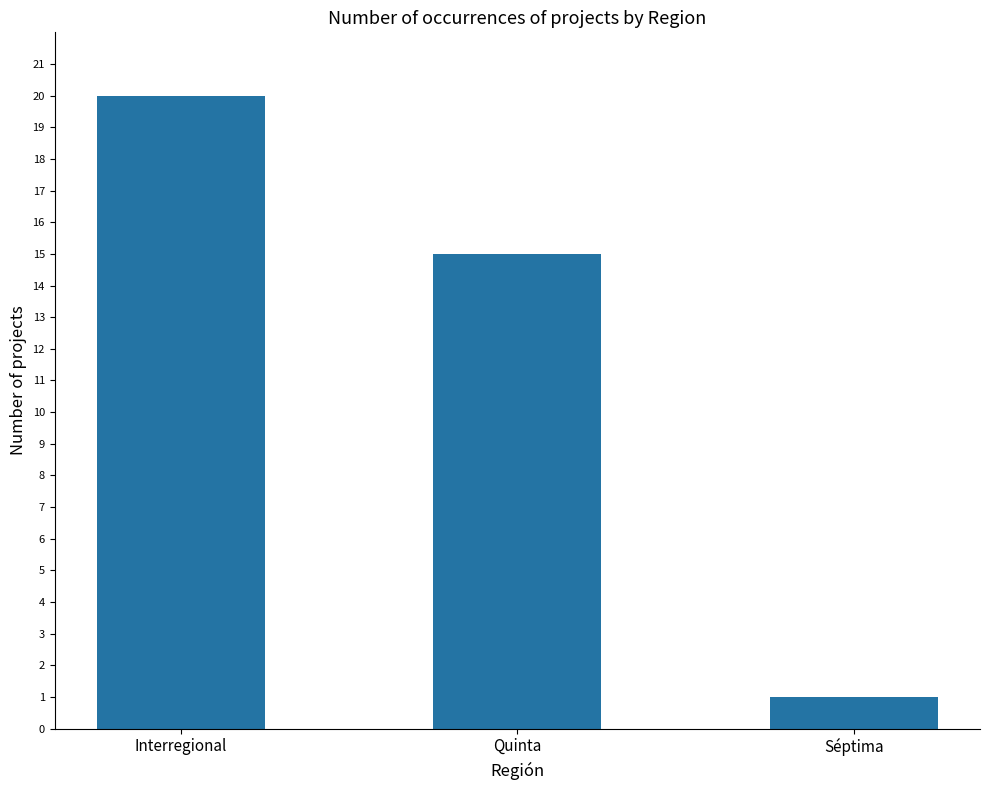

List the labels in order of value, smallest first.

Séptima, Quinta, Interregional